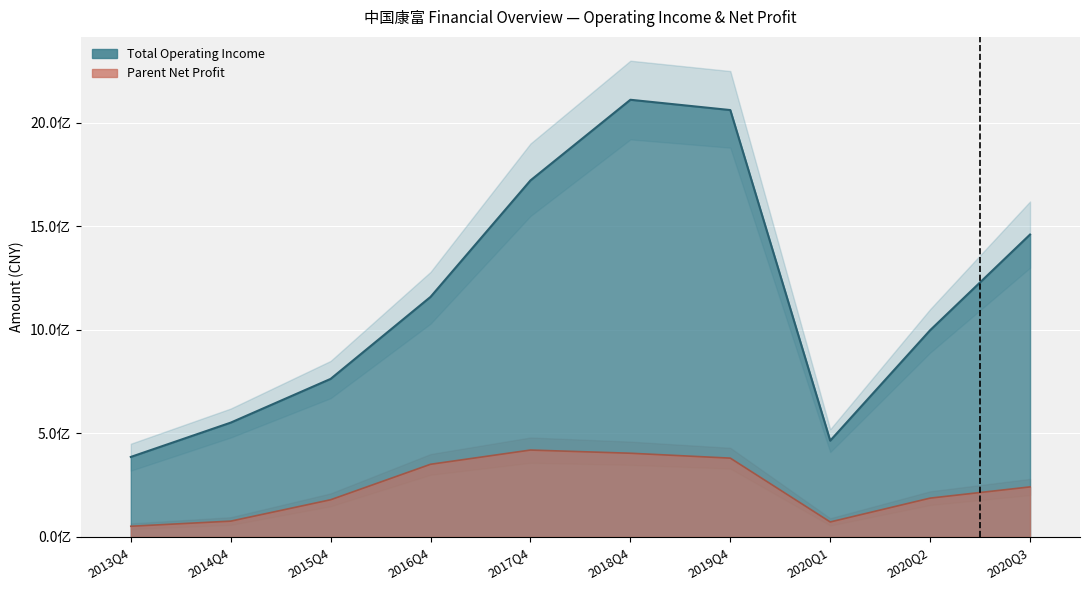

True or false: PARENT_NETPROFIT and TOTAL_OPERATE_INCOME cross at least once.

False